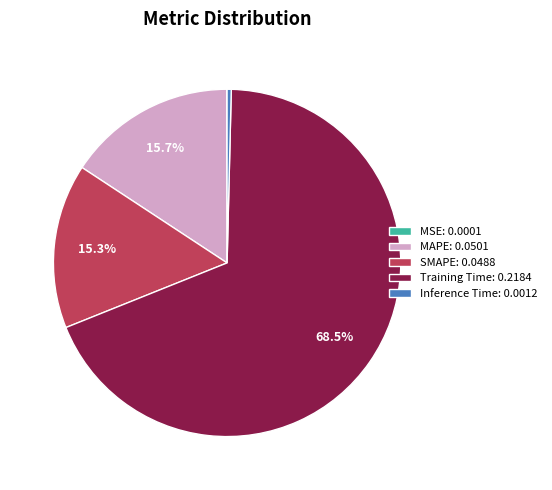

What percentage do Training Time: 0.2184 and MAPE: 0.0501 together represent?

84.3%